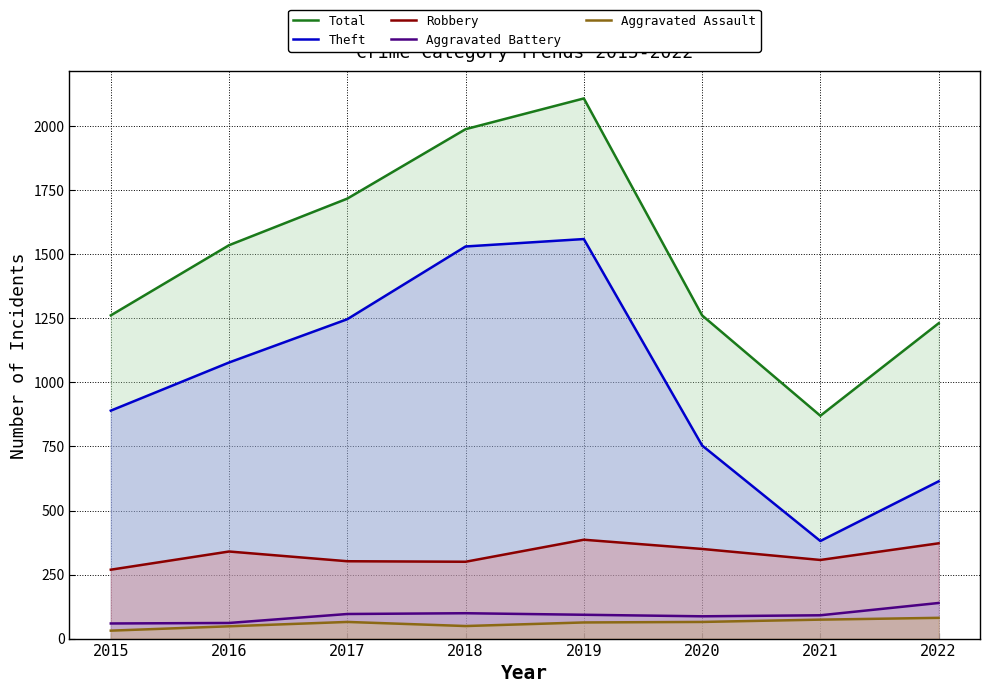

Is the value of Aggravated Assault at 2017 greater than the value of Aggravated Battery at 2019?

No